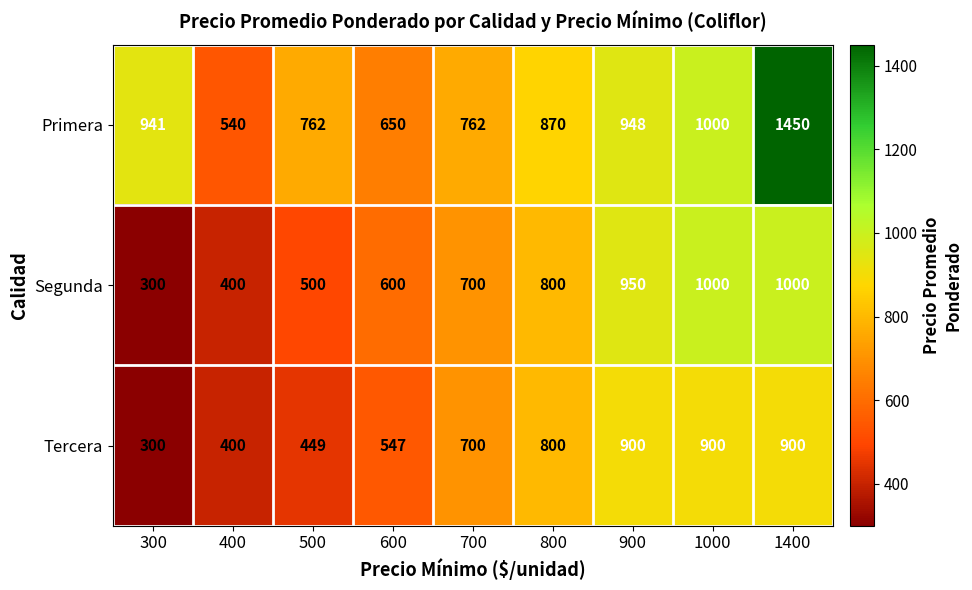

What is the total value across all series at 300?

1541